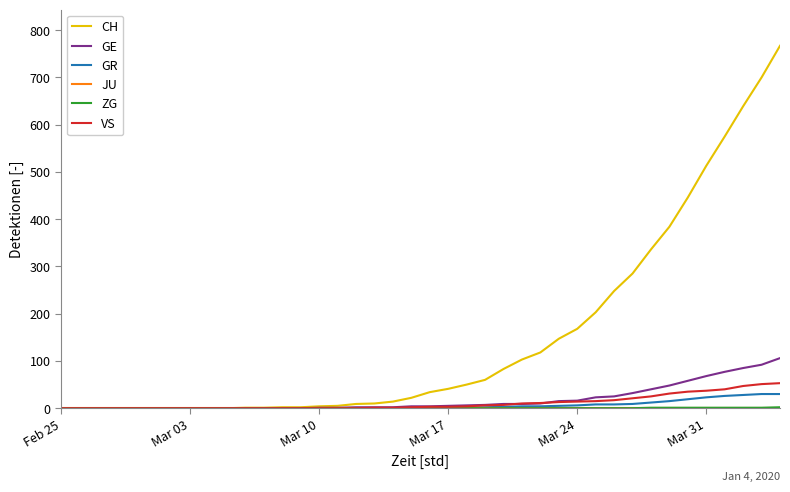

What is the maximum value for CH?

767